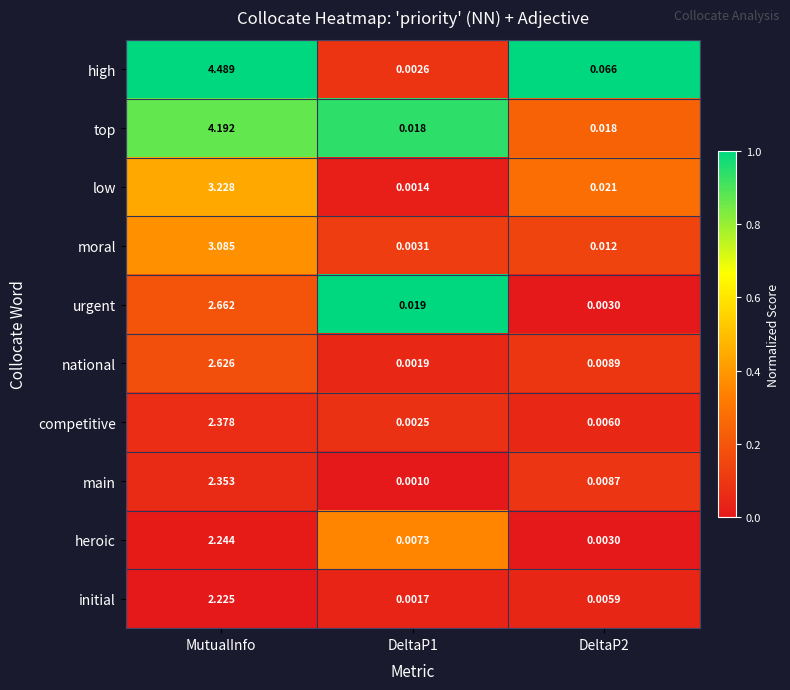

Which series changed the most between MutualInfo and DeltaP1?

high